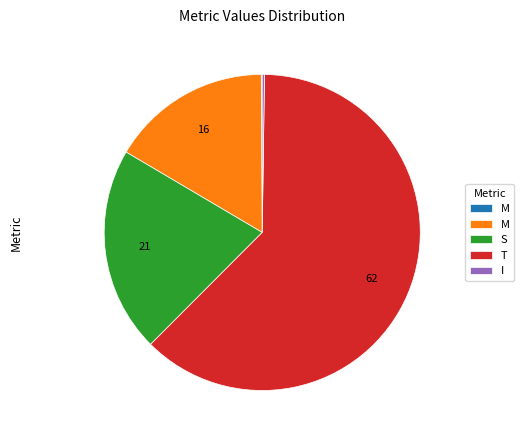

Does any single category account for the majority?

Yes